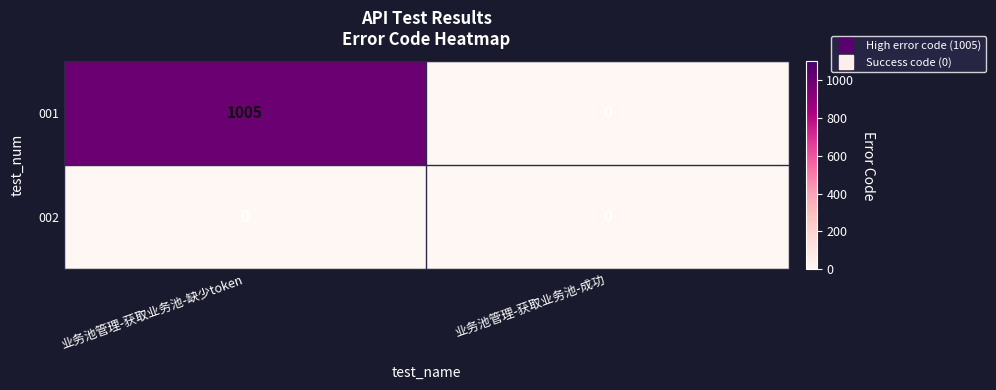

Reading left to right, extract all data points from this chart.

001: 1005	0
002: 0	0